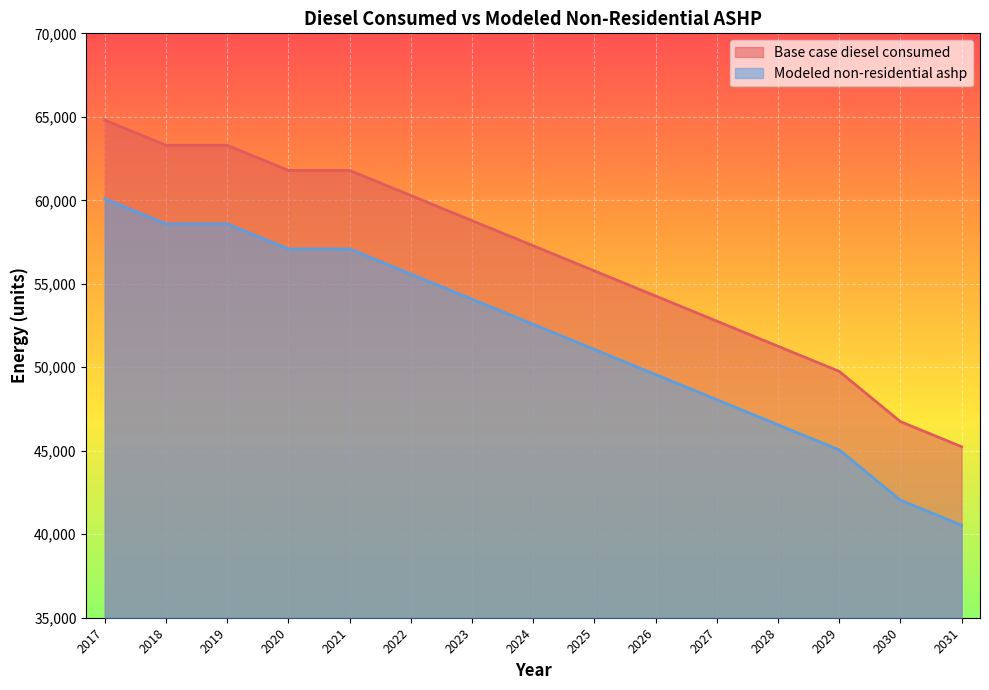

Is the value of Base case diesel consumed at 2031 greater than the value of Modeled non-residential ashp at 2021?

No